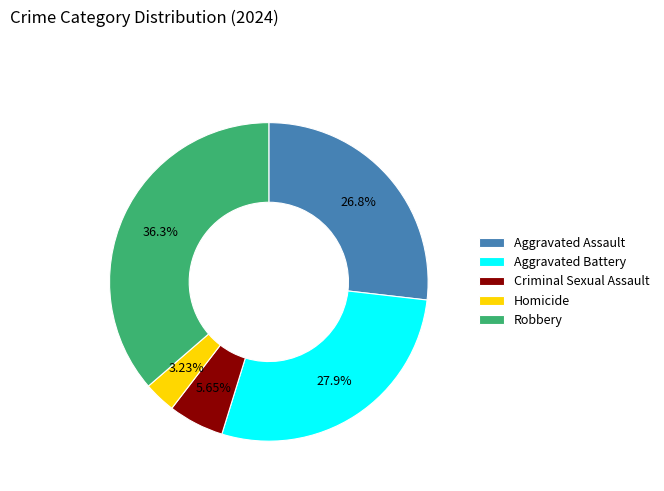

To the nearest percent, what is the difference between the largest and smallest slice percentages?

33%